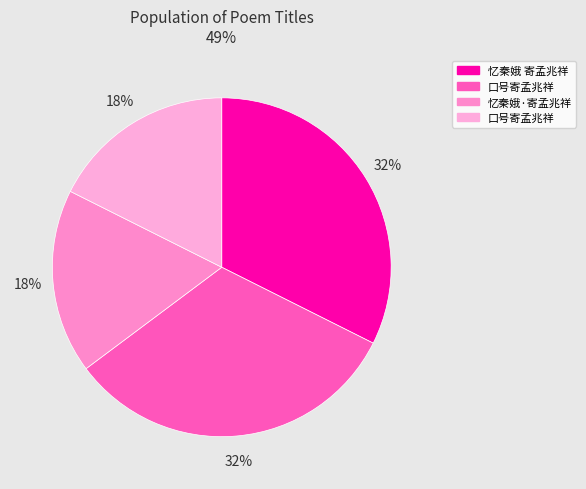

Count the number of slices in the pie.

4